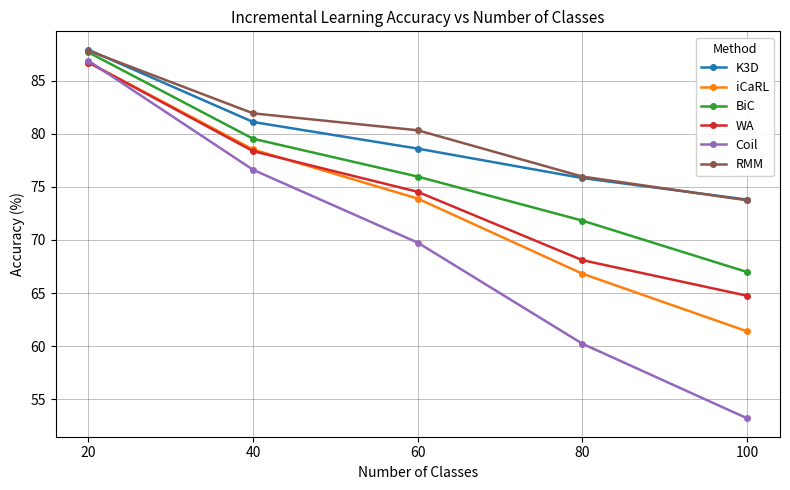

Does the chart display data point markers on the line(s)?

Yes